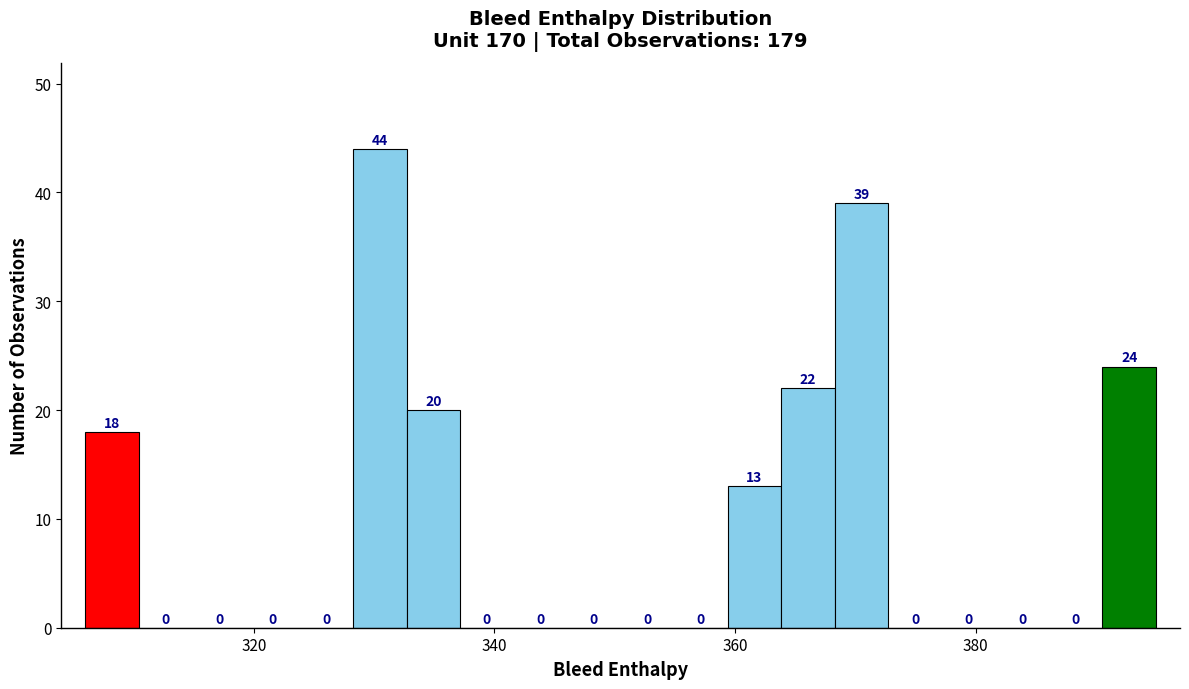

Read against the x-axis, roughly where is the centre of the tallest bar?

330